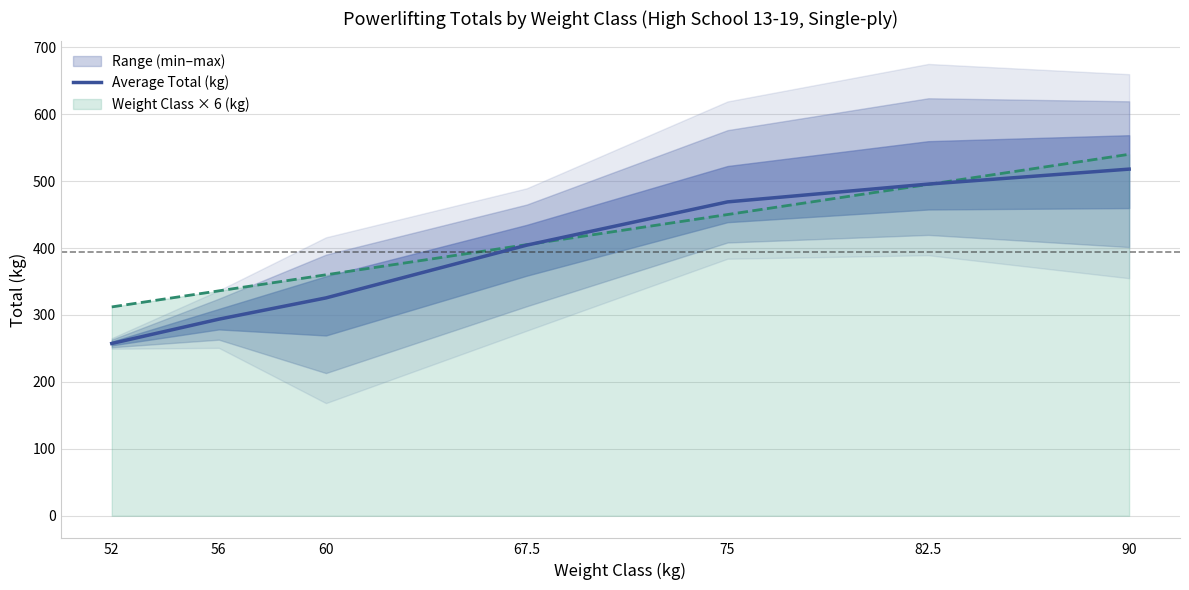

Does the chart have visible grid lines?

Yes